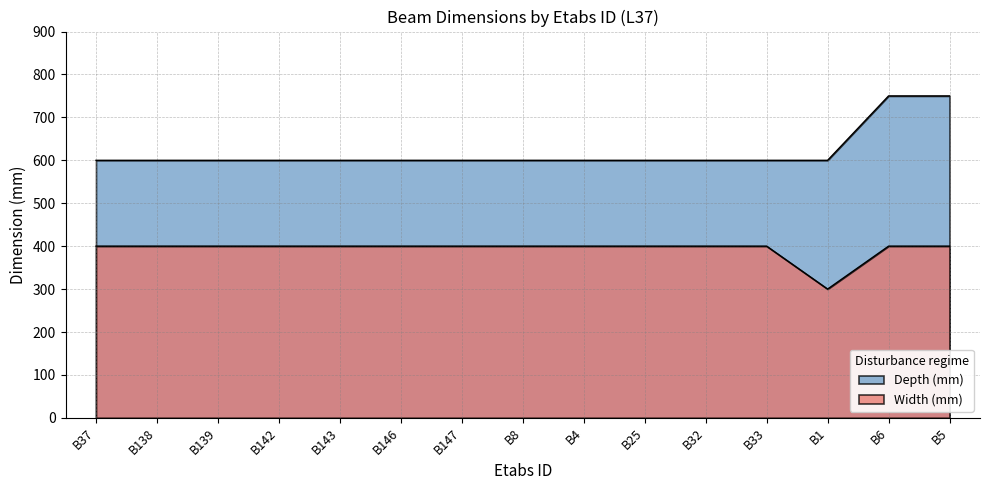

What position from the right is B146?

10